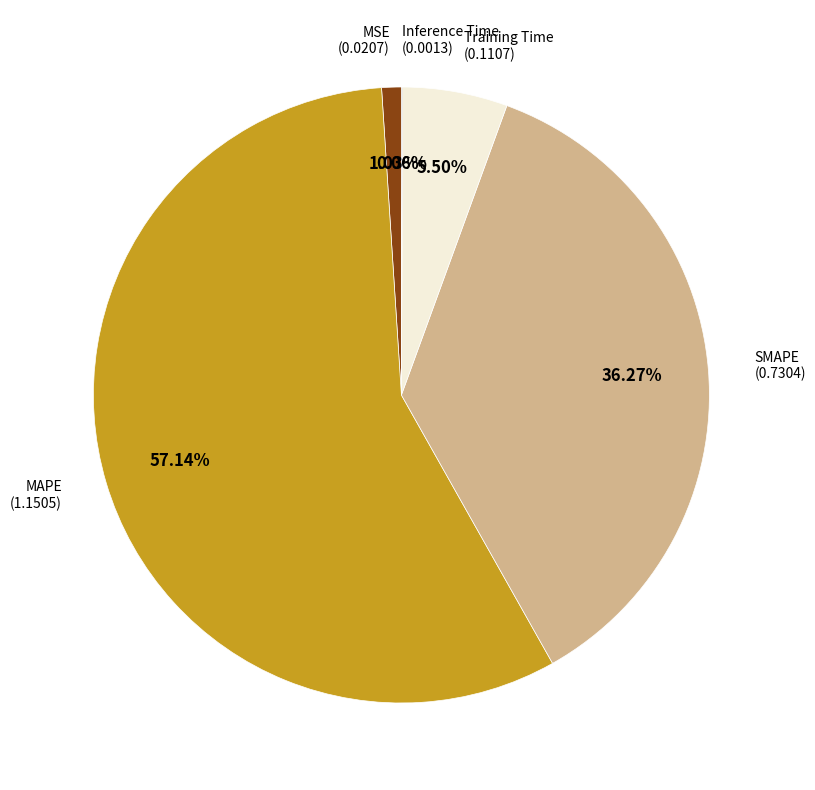

Is there a majority slice in this chart?

Yes